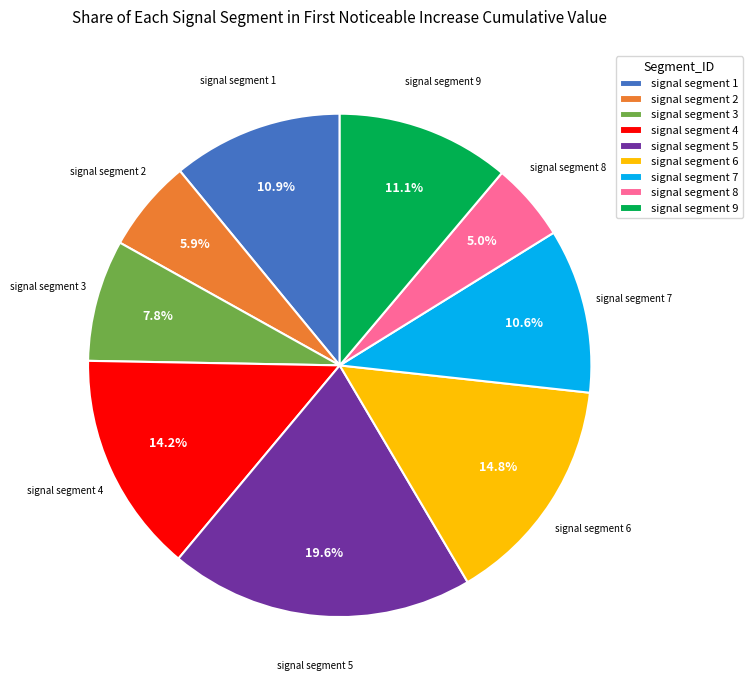

Does any single category account for the majority?

No